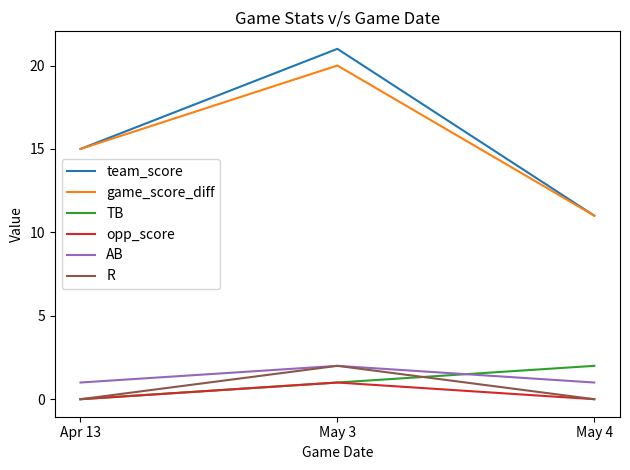

List the labels in order of TB value, smallest first.

Apr 13, May 3, May 4